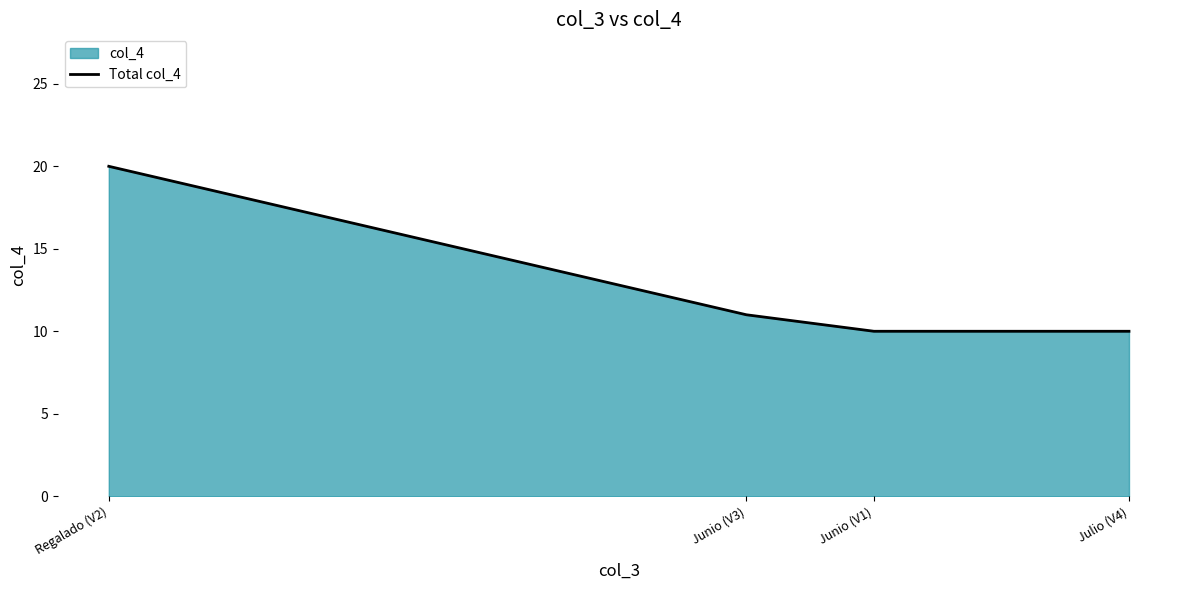

The value at Junio (V3) is 6. True or false?

False